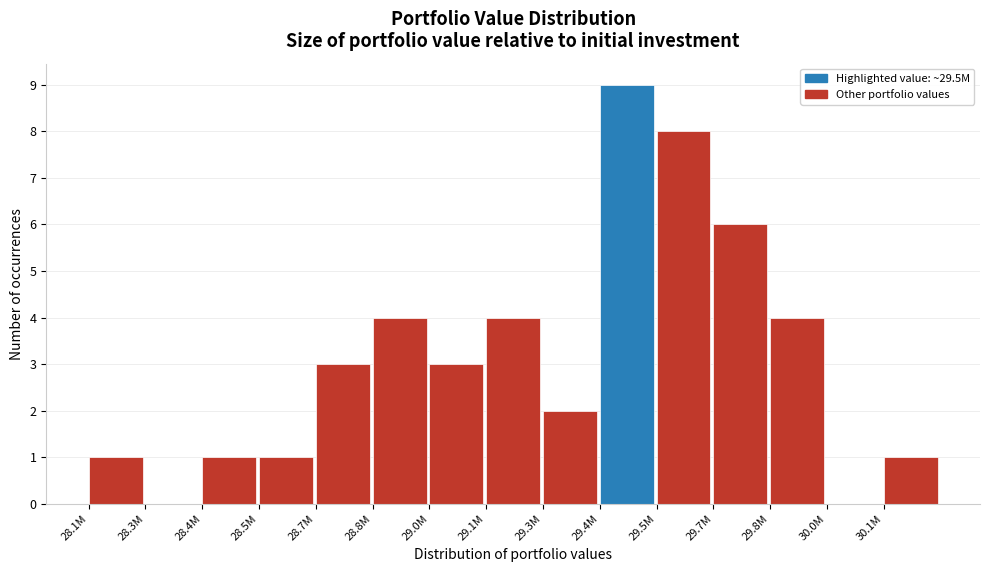

Reading right to left, extract all data points from this chart.

30.1M=1	30.0M=0	29.8M=4	29.7M=6	29.5M=8	29.4M=9	29.3M=2	29.1M=4	29.0M=3	28.8M=4	28.7M=3	28.5M=1	28.4M=1	28.3M=0	28.1M=1